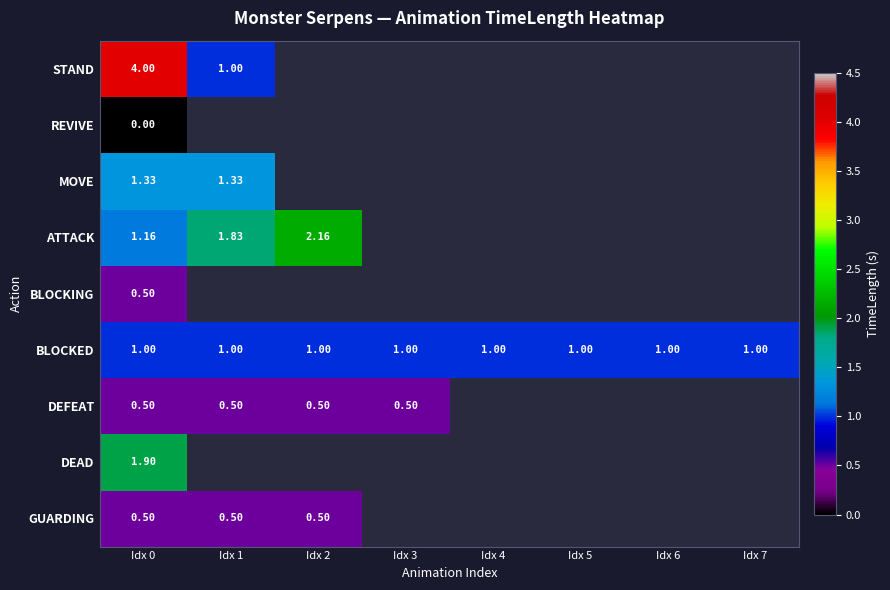

Between Idx 1 and Idx 2, which is larger?

Idx 2